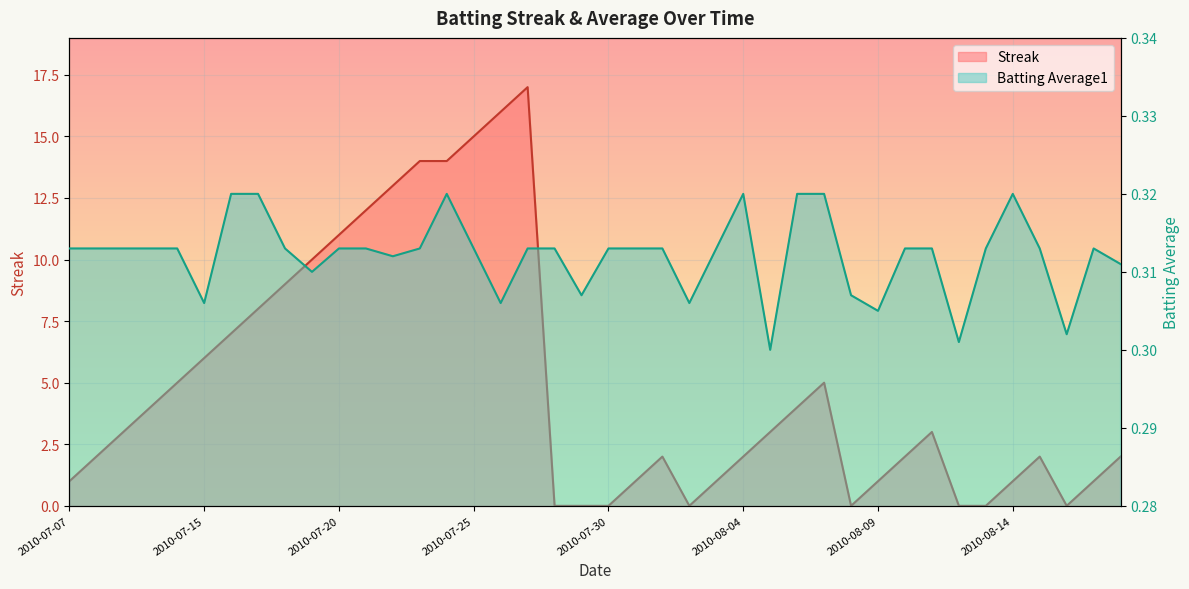

What is the label of the 29th point from the right?

2010-07-21